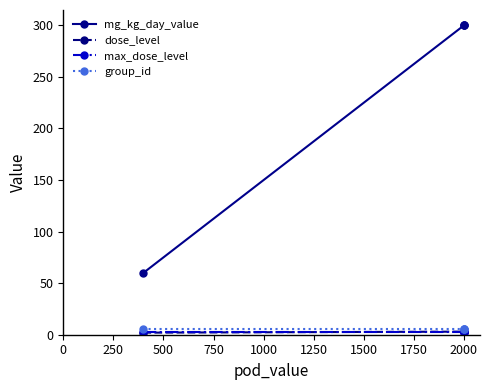

How many values in the mg_kg_day_value series are below 300?

1